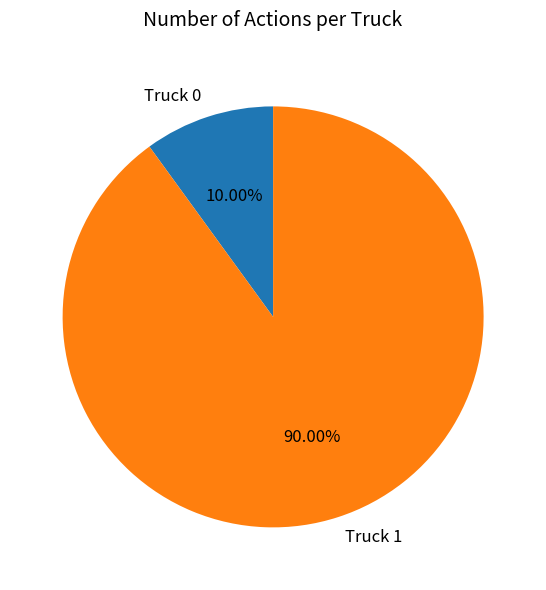

Approximately how many times larger is the value at Truck 0 compared to Truck 1?

0.1